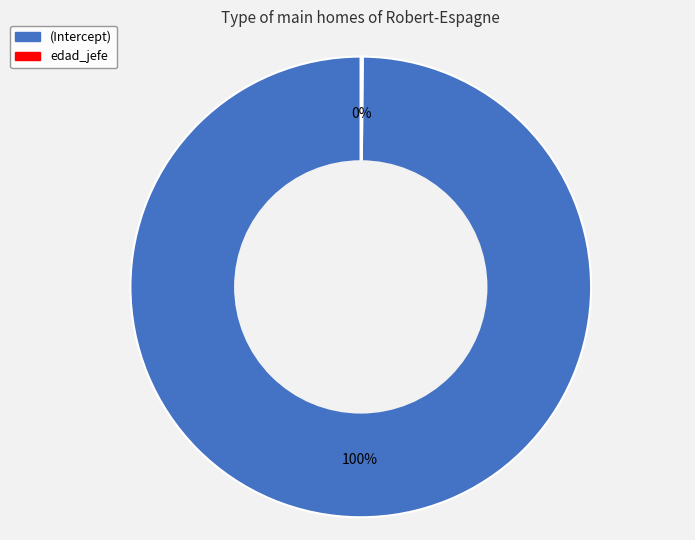

To the nearest percent, what is the average slice percentage?

50%